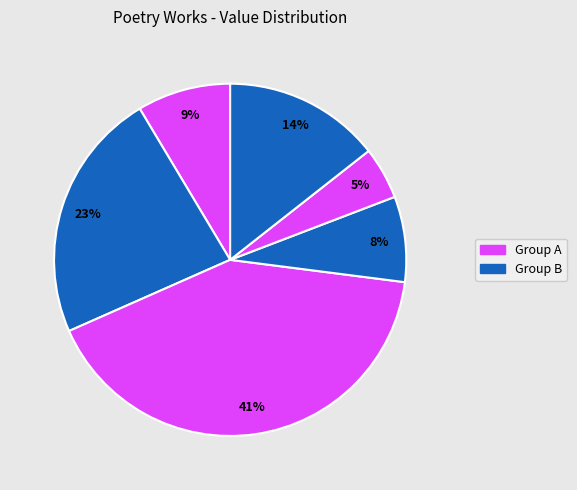

Count the number of slices in the pie.

6